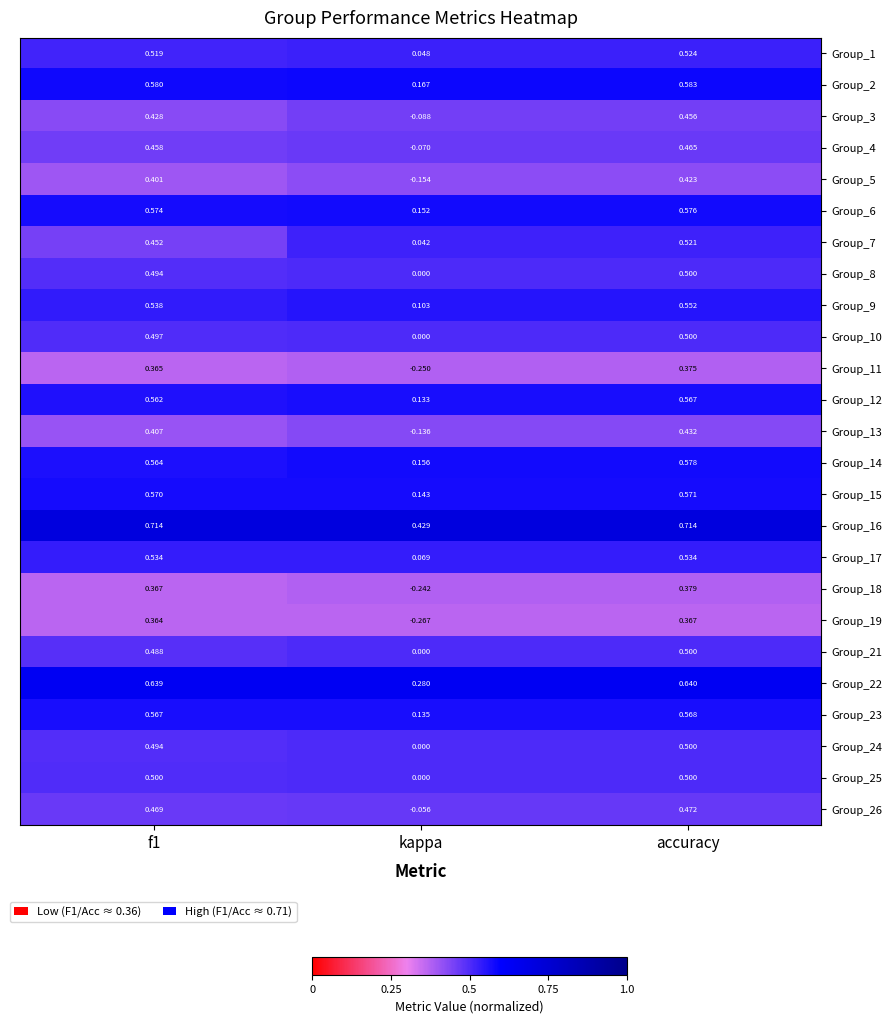

Which series changed the most between kappa and accuracy?

Group_19